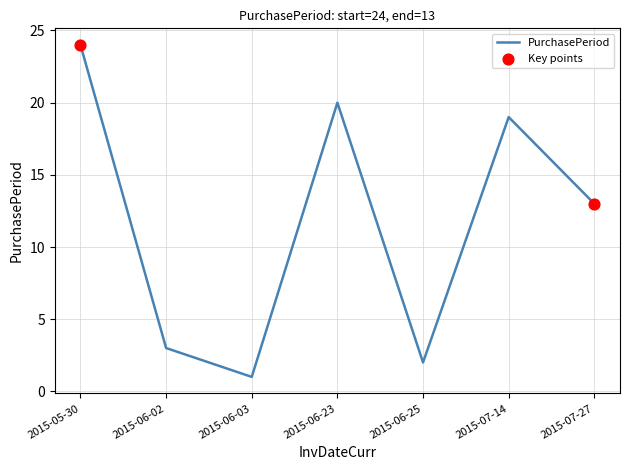

Which has a higher value, 2015-06-02 or 2015-07-14?

2015-07-14